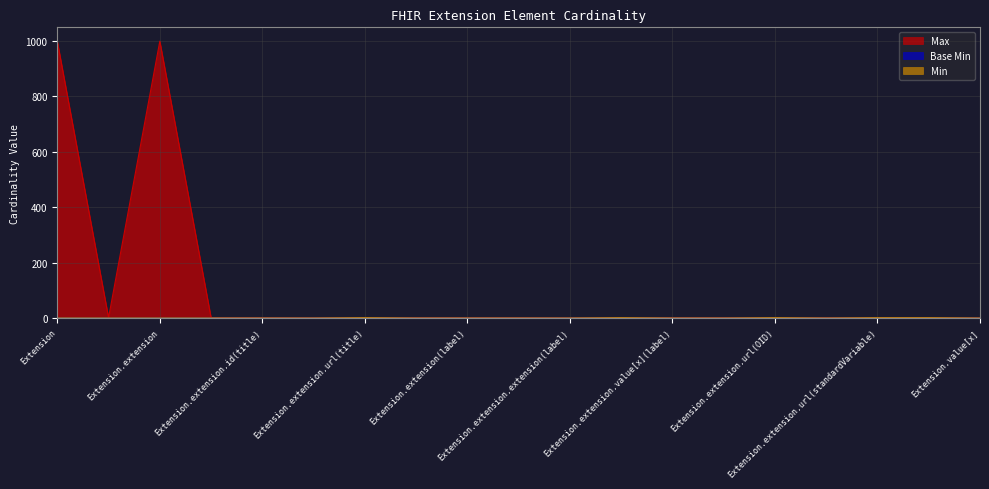

List the labels in order of Base Min value, largest first.

Extension.extension.url(title), Extension.extension.url(label), Extension.extension.url(OID), Extension.extension.url(standardVariable), Extension.url, Extension, Extension.id, Extension.extension, Extension.extension(title), Extension.extension.id(title), Extension.extension.extension(title), Extension.extension.value[x](title), Extension.extension(label), Extension.extension.id(label), Extension.extension.extension(label), Extension.extension.value[x](label), Extension.extension(OID), Extension.extension(standardVariable), Extension.value[x]